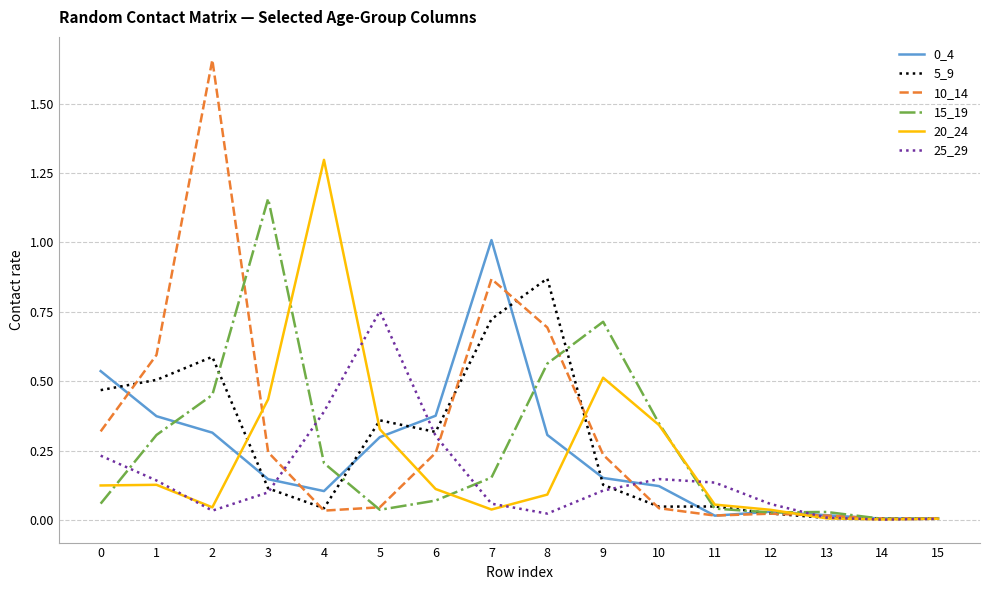

At which label does 5_9 reach its peak?

8